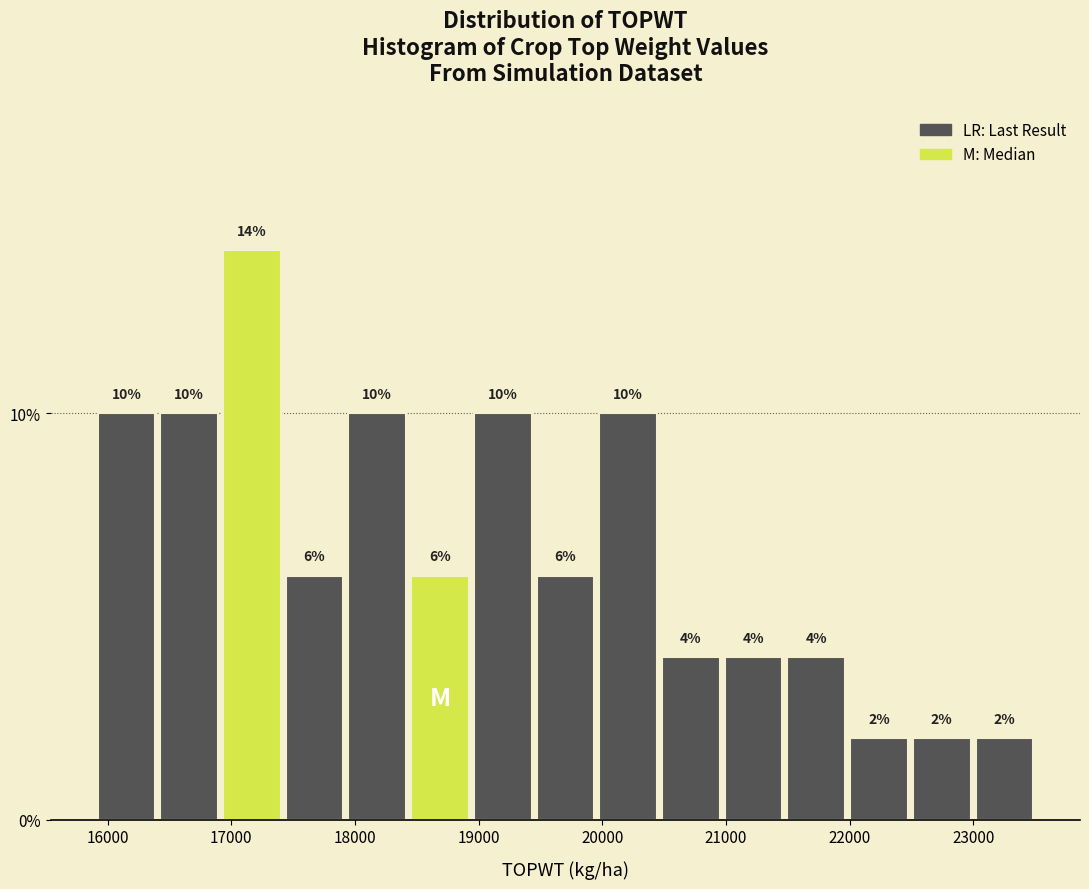

Reading left to right, transcribe this chart: for each bar, give the range it covers on the x-axis and its height. The bar edges are not printed on the chart, so give them approximately, as read against the axis.

15900 to 16400: 10
16400 to 16900: 10
16900 to 17400: 14
17400 to 17900: 6
17900 to 18400: 10
18400 to 18900: 6
18900 to 19400: 10
19400 to 20000: 6
20000 to 20500: 10
20500 to 21000: 4
21000 to 21500: 4
21500 to 22000: 4
22000 to 22500: 2
22500 to 23000: 2
23000 to 23500: 2